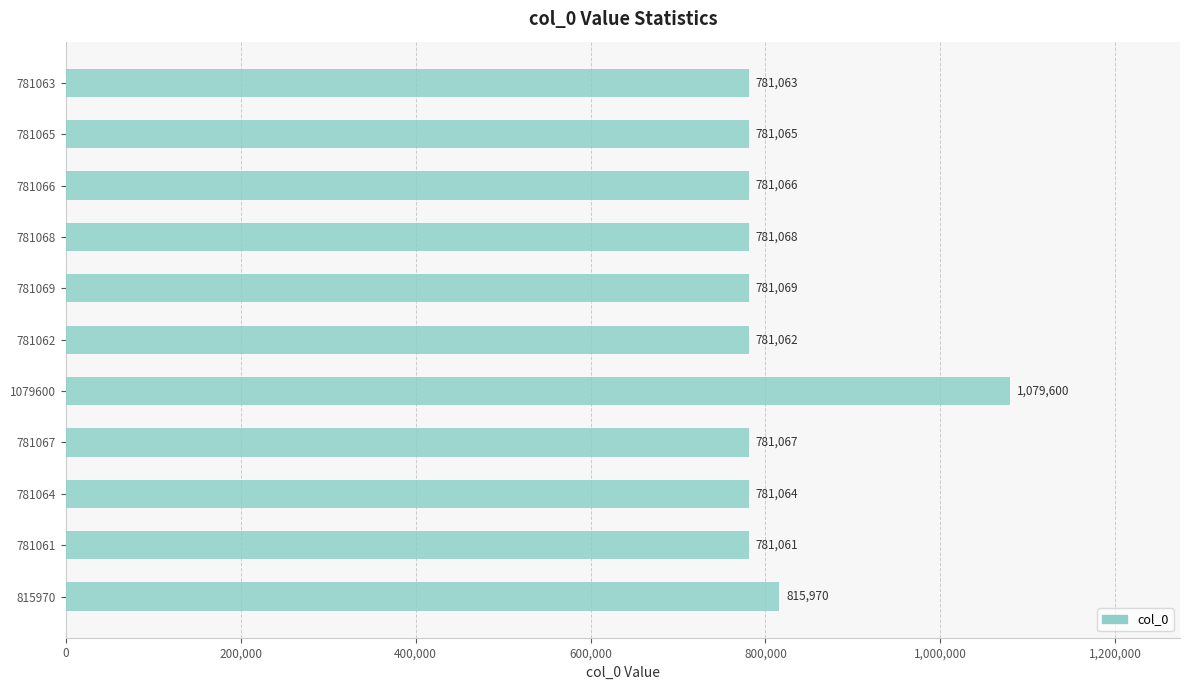

List the labels in order of value, largest first.

1079600, 815970, 781069, 781068, 781067, 781066, 781065, 781064, 781063, 781062, 781061